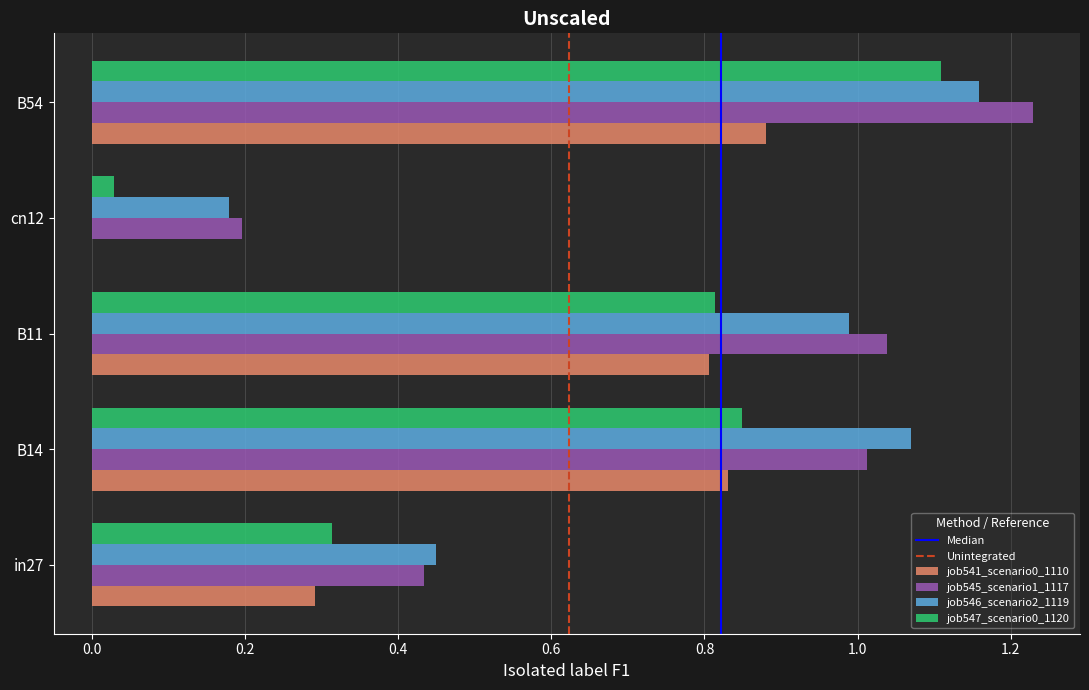

The value of job541_scenario0_1110 at B54 is 0.3. True or false?

False